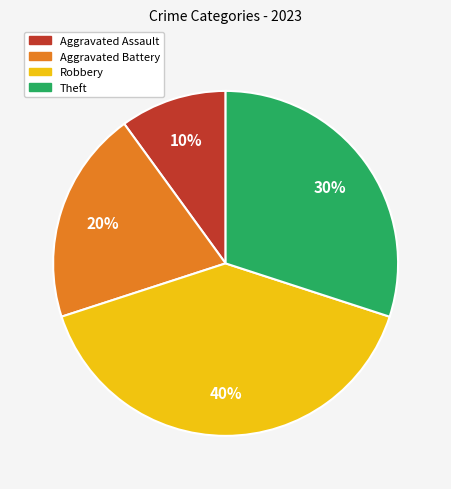

Combined, do Theft and Aggravated Assault account for over 50%?

No